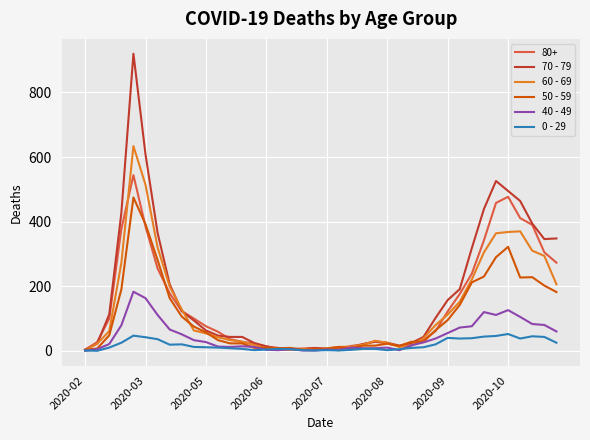

What is the greatest value displayed?

920